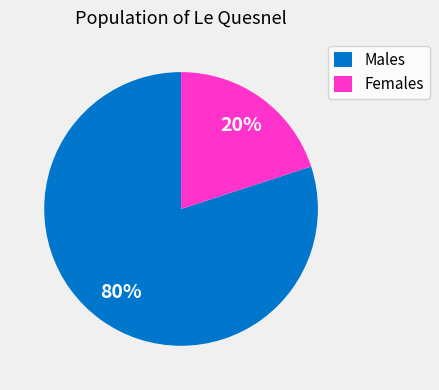

To the nearest percent, what percentage of the pie is Males?

80%